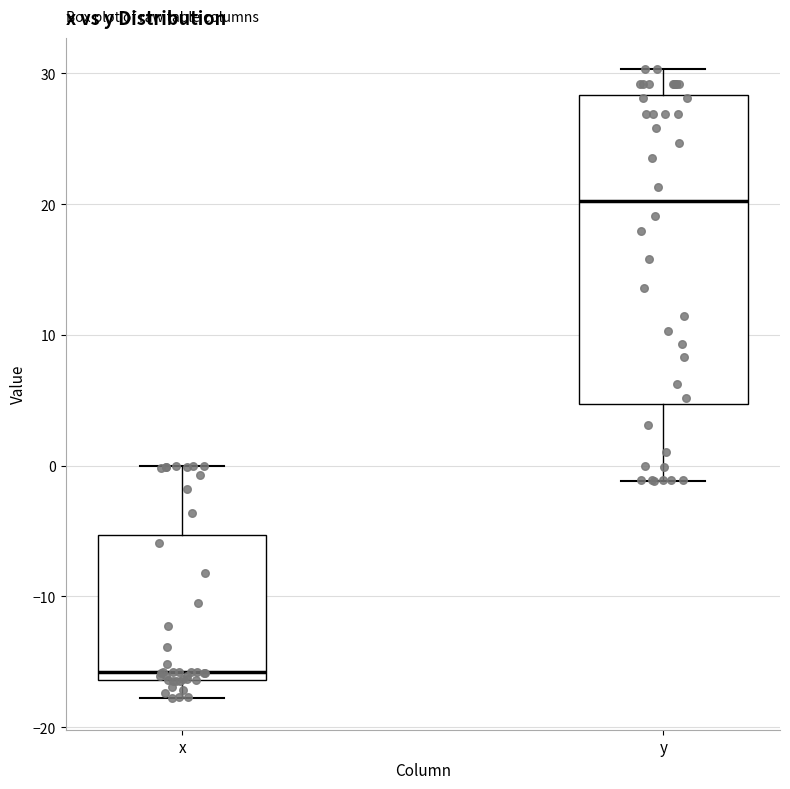

Reading left to right, transcribe this box plot: for each box, give where its median line is, the range the box spans, and where its two whiskers end, as read against the y-axis. The values are not printed on the chart, so give them approximately, as read against the axis.

x: median -16 (just above the box's lower edge), box -16 to -5, whiskers -18 to 0
y: median 20, box 5 to 28, whiskers -1 to 30